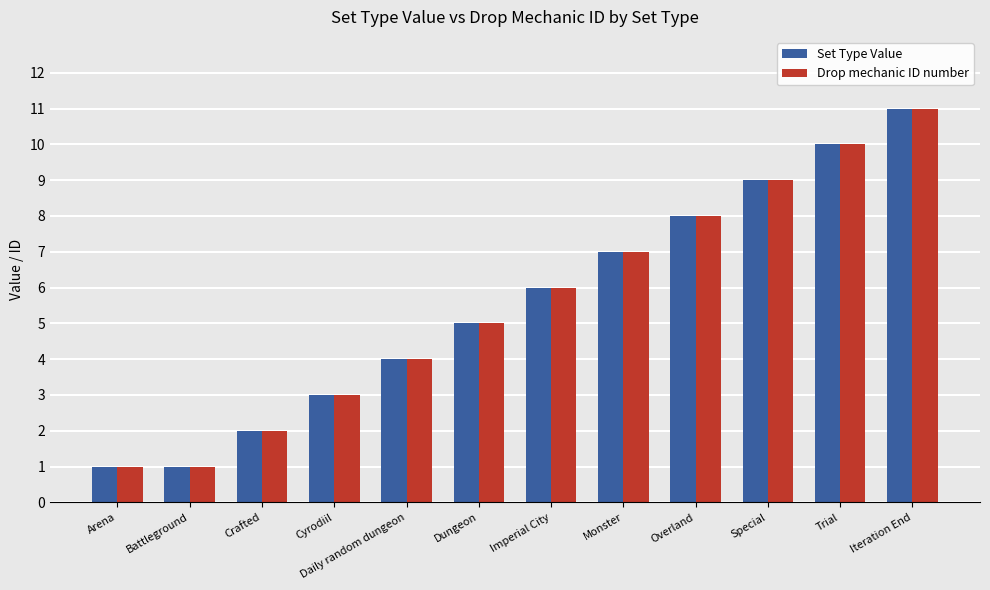

What is the value of the Drop mechanic ID number bar at the 6th from the left?

5